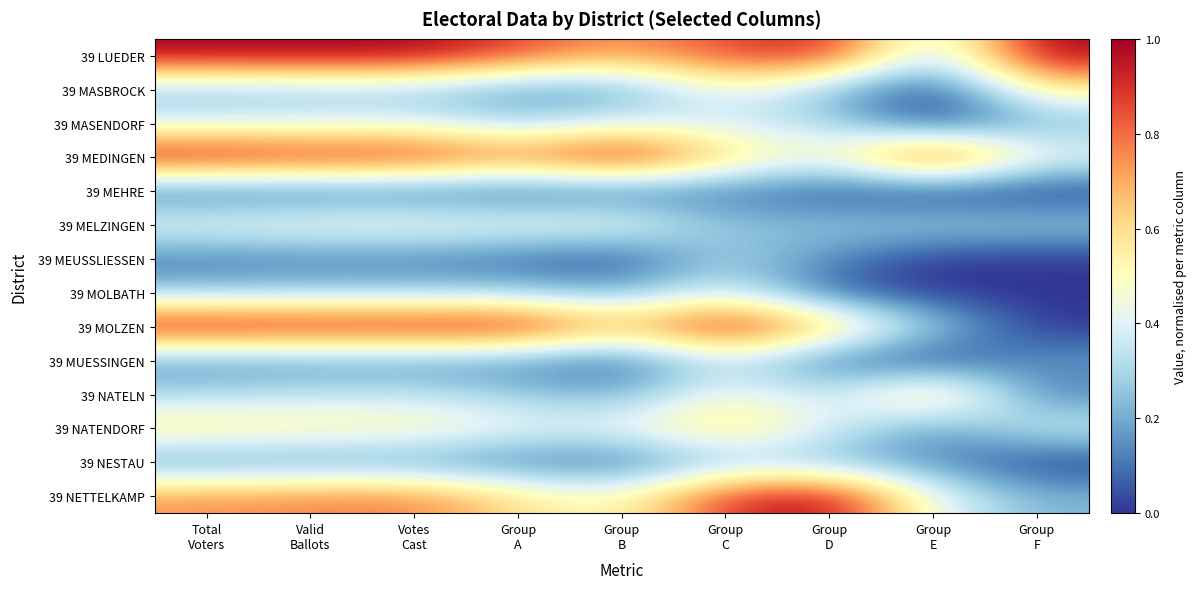

At how many categories does at least one series exceed 0?

9